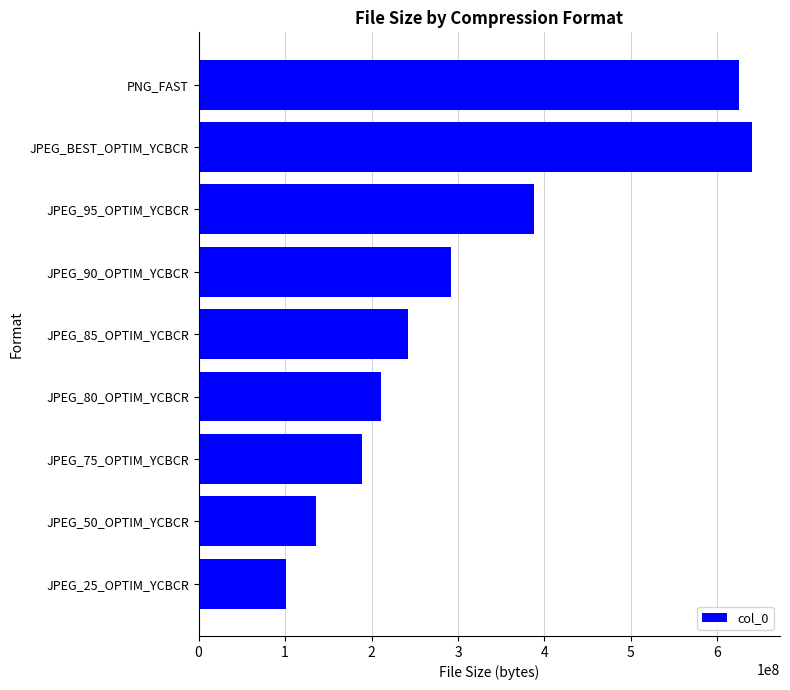

What is the minimum value shown in the chart?

101130240